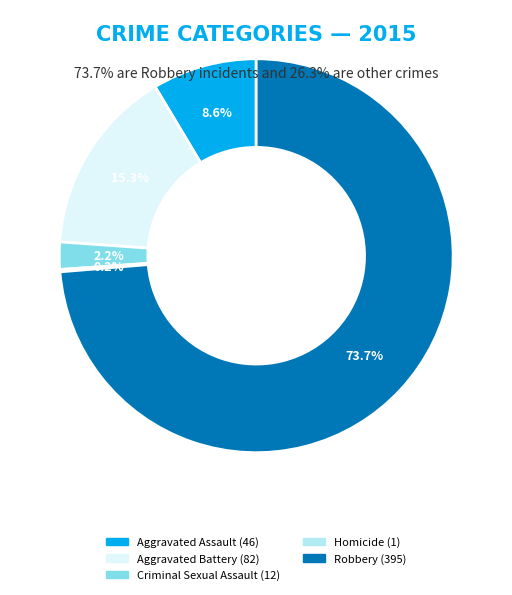

Between Robbery and Aggravated Assault, which is larger?

Robbery